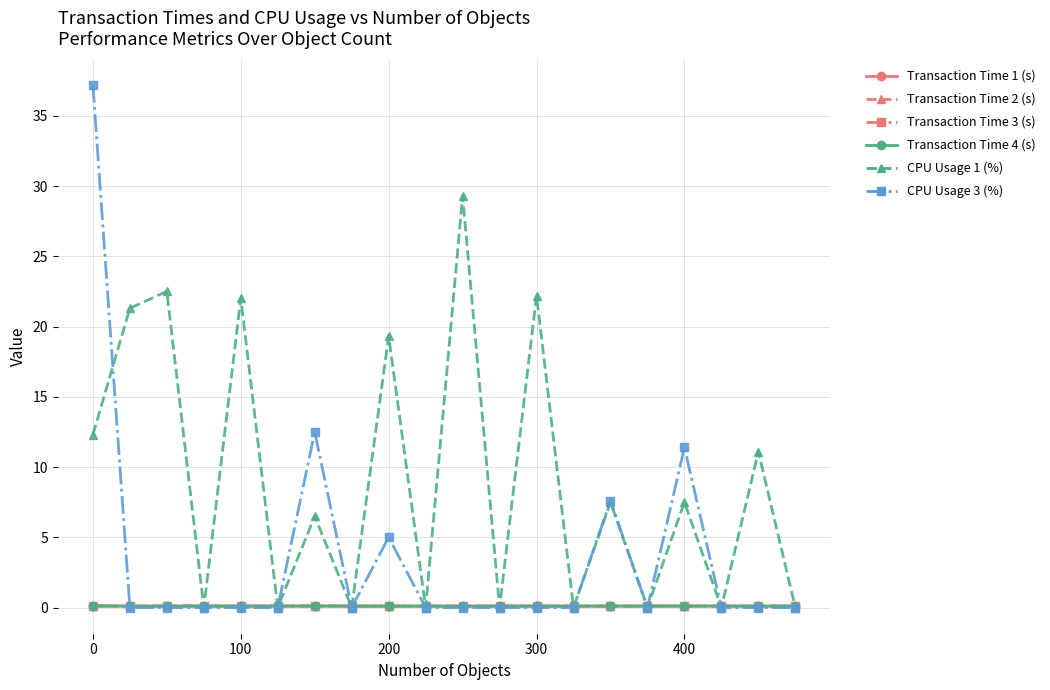

In CPU Usage 1 (%), how many points are lower than both neighbors (excluding endpoints)?

8